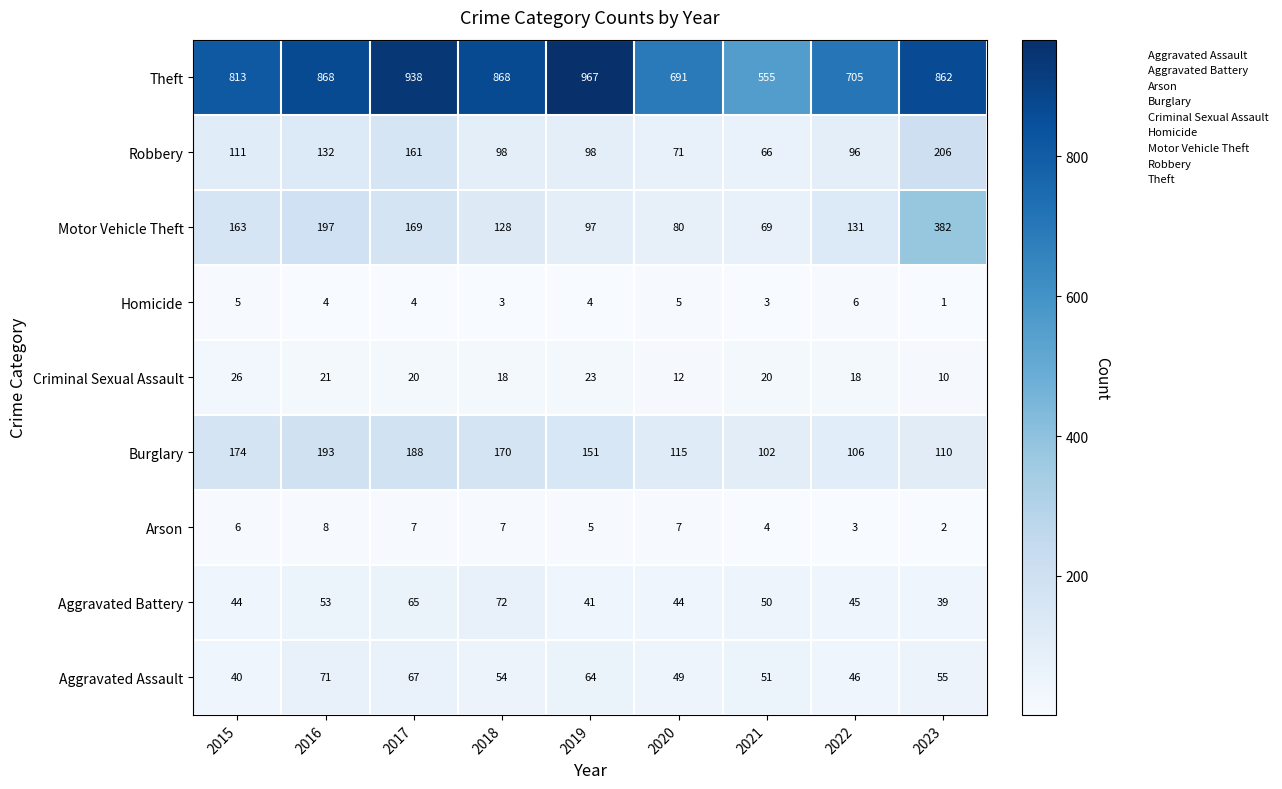

True or false: Motor Vehicle Theft has a value of 511 at 2023.

False